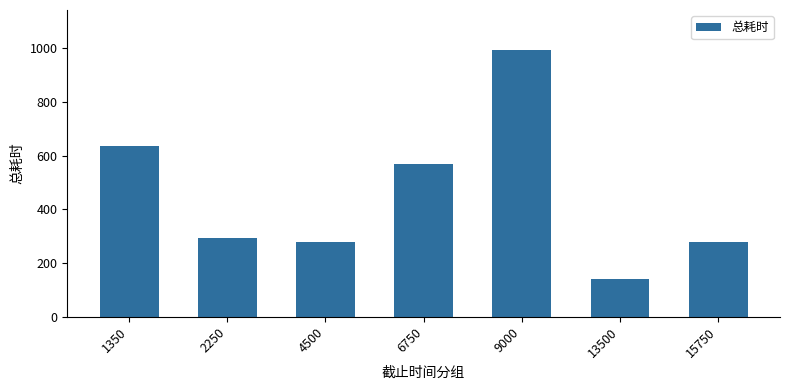

What is the value of the 3rd bar from the left?

280